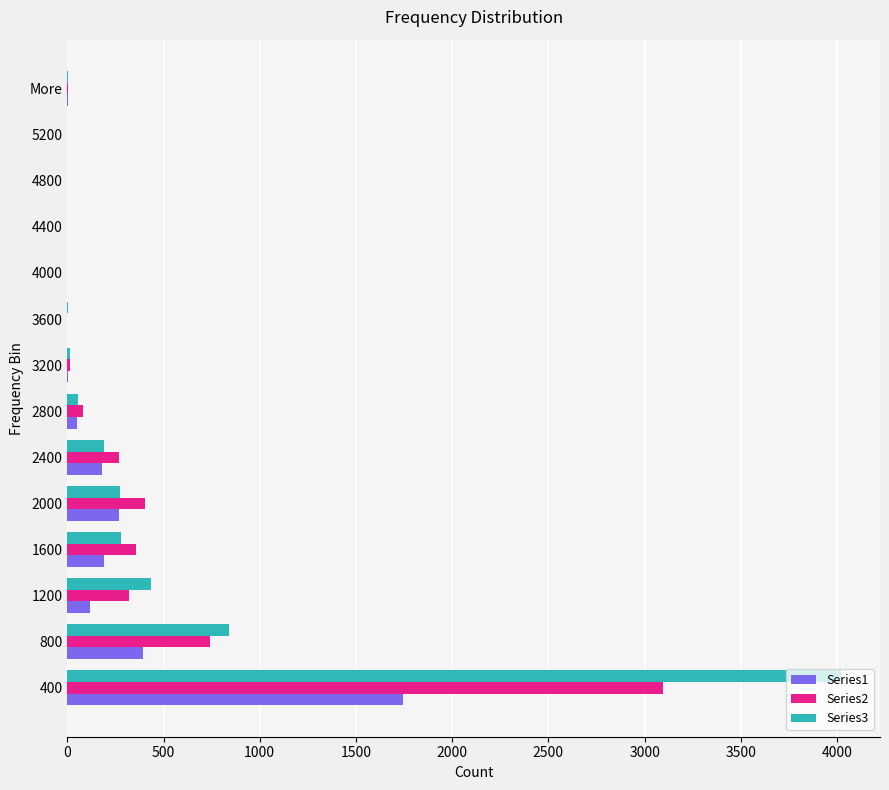

What is the maximum value shown in the chart?

4022